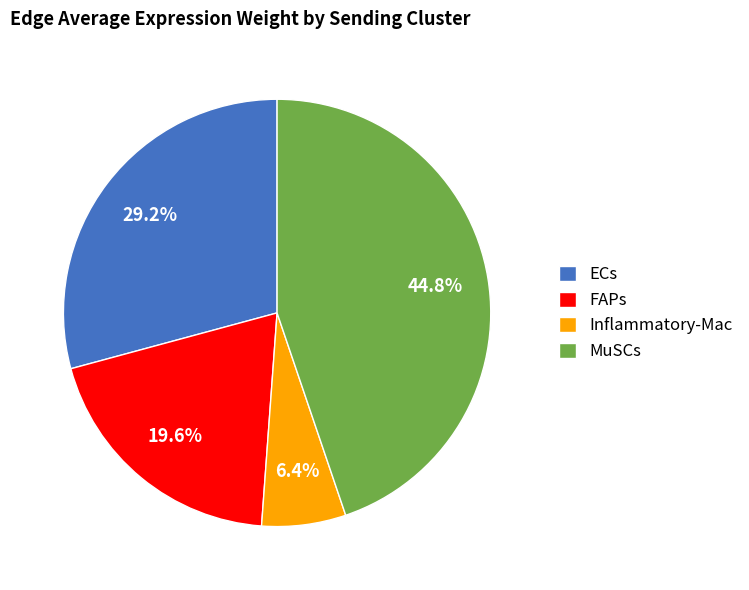

Rank the categories by value from highest to lowest.

MuSCs, ECs, FAPs, Inflammatory-Mac